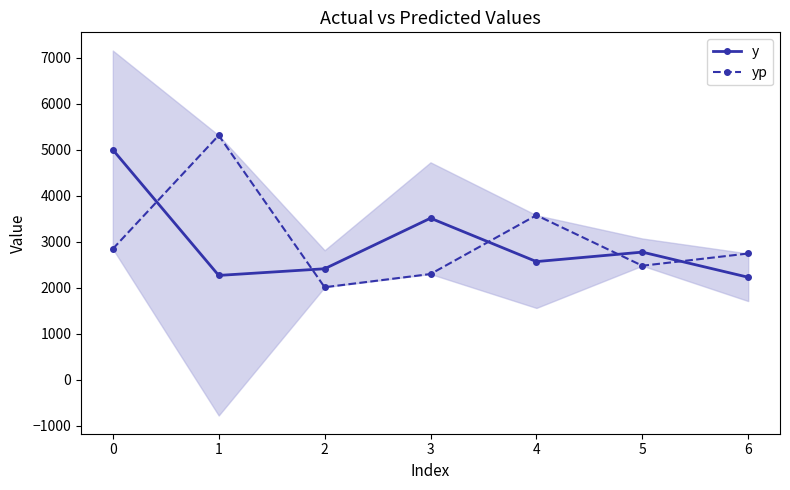

True or false: y and yp intersect in this chart.

True